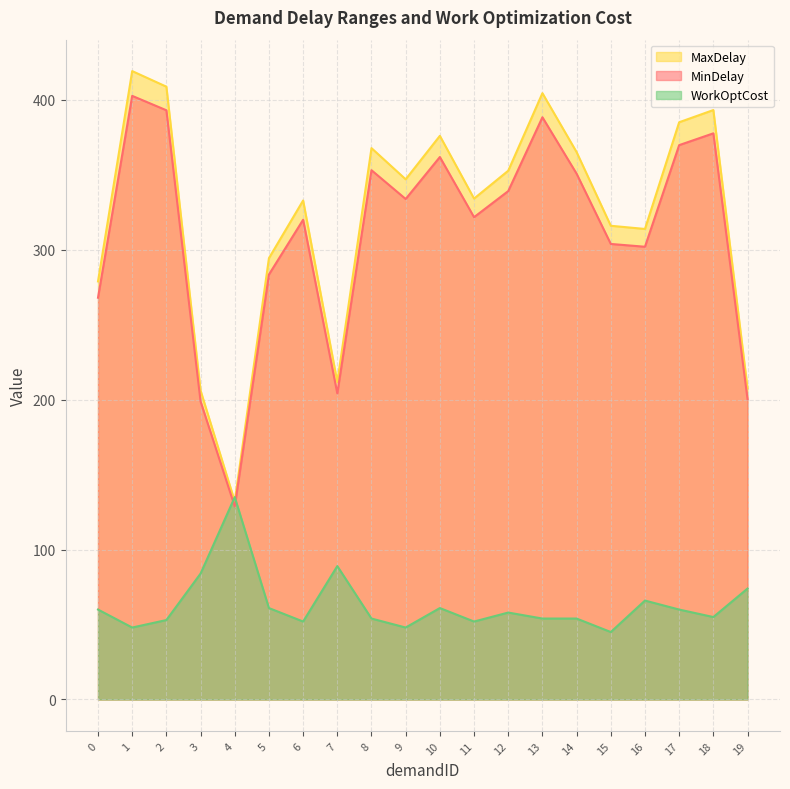

At which category is the sum across all series the highest?

1